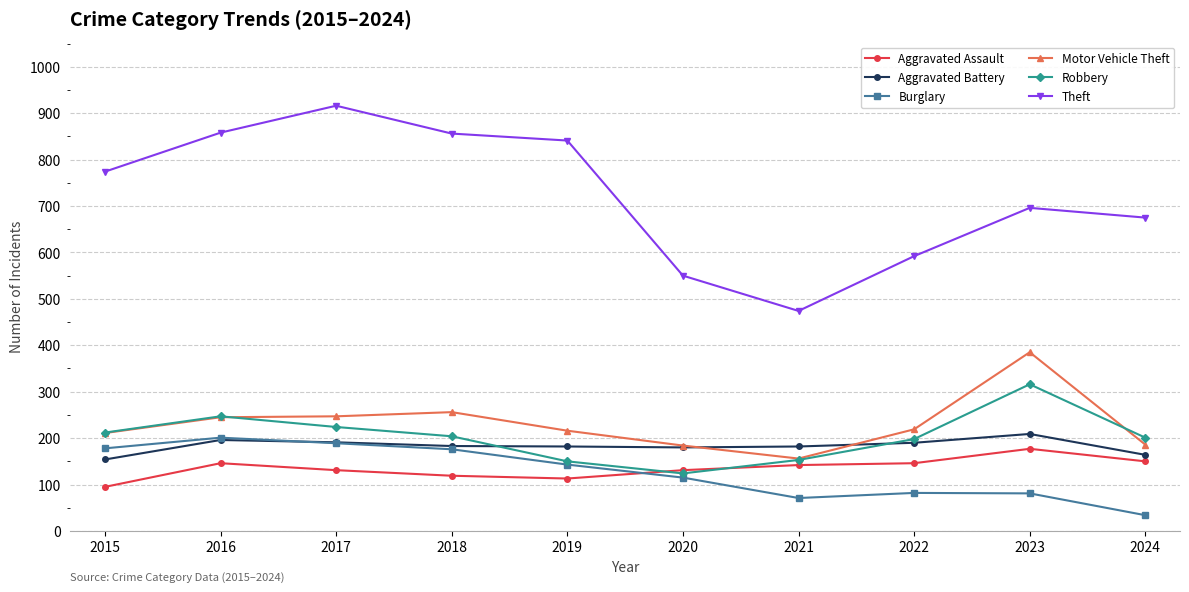

What is the sum of the Aggravated Battery values at 2023 and 2022?

399